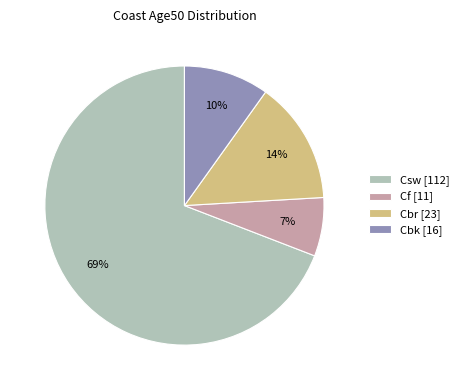

Is there any slice that represents more than half of the pie?

Yes